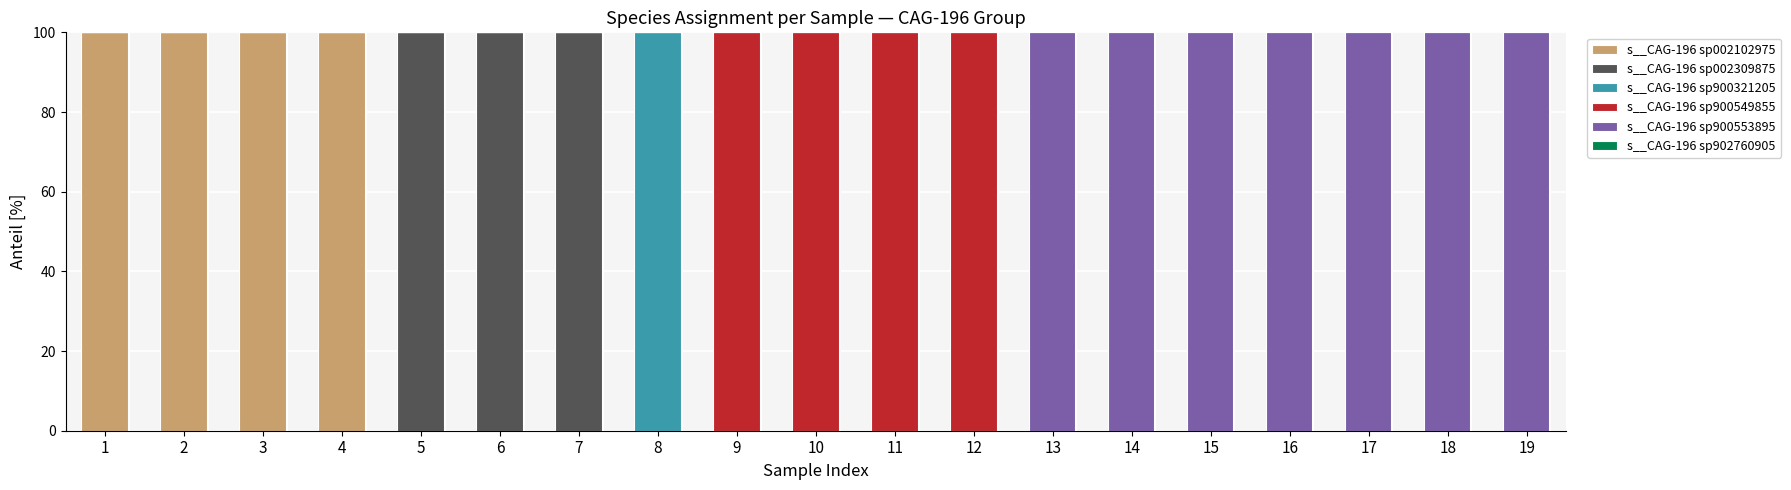

What is the total value across all series at 14?

100